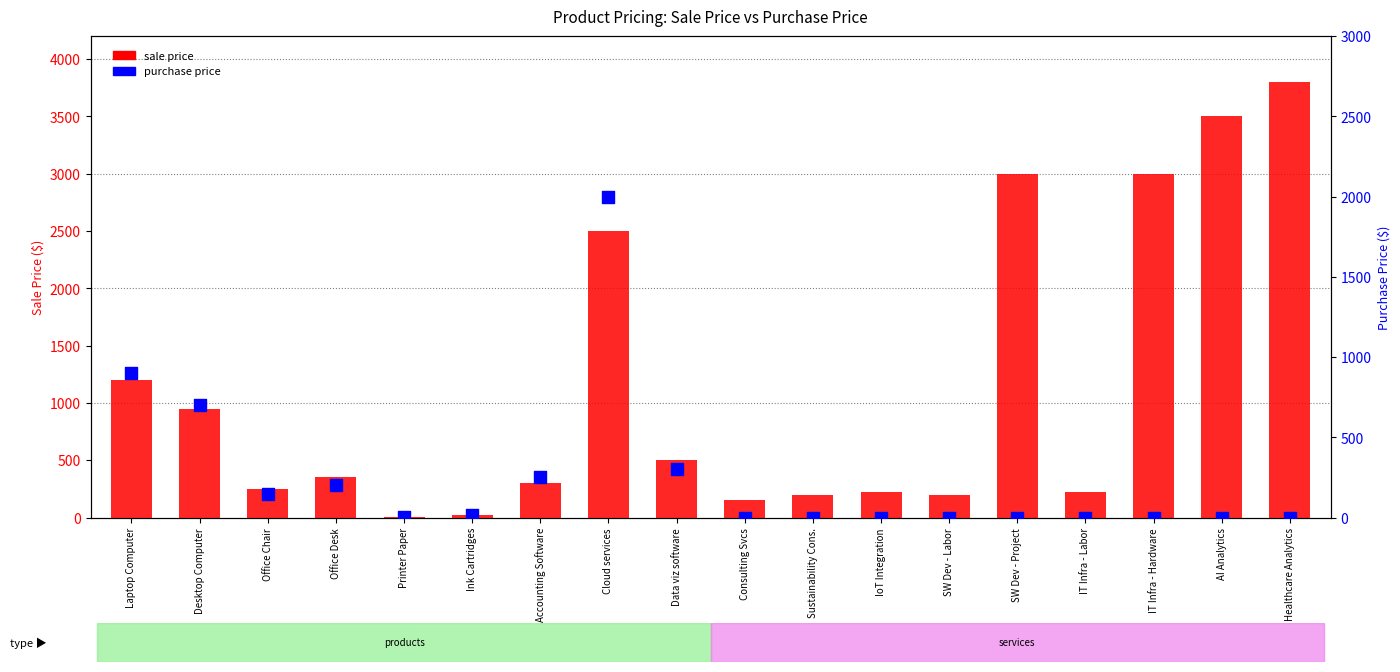

Is the value of sale price at IT Infra - Labor greater than the value of purchase price at SW Dev - Project?

Yes